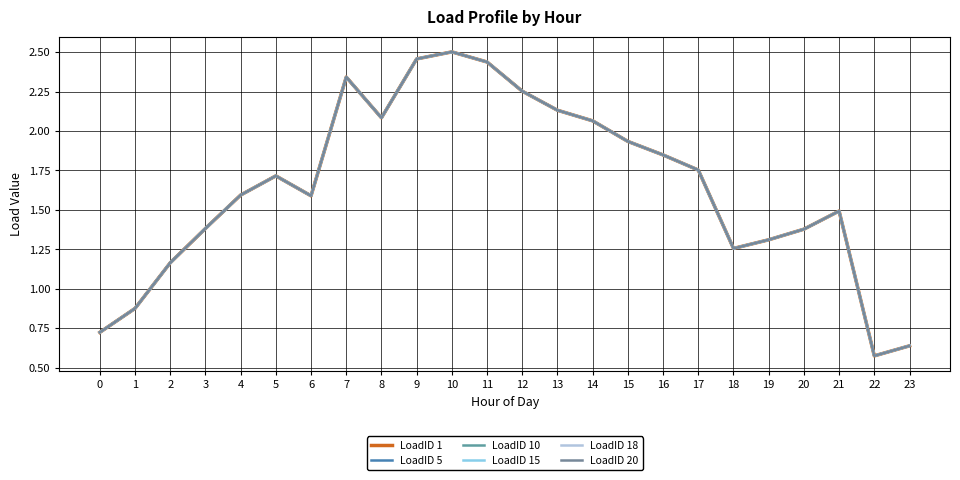

What is the sum of all LoadID 18 values?

39.5